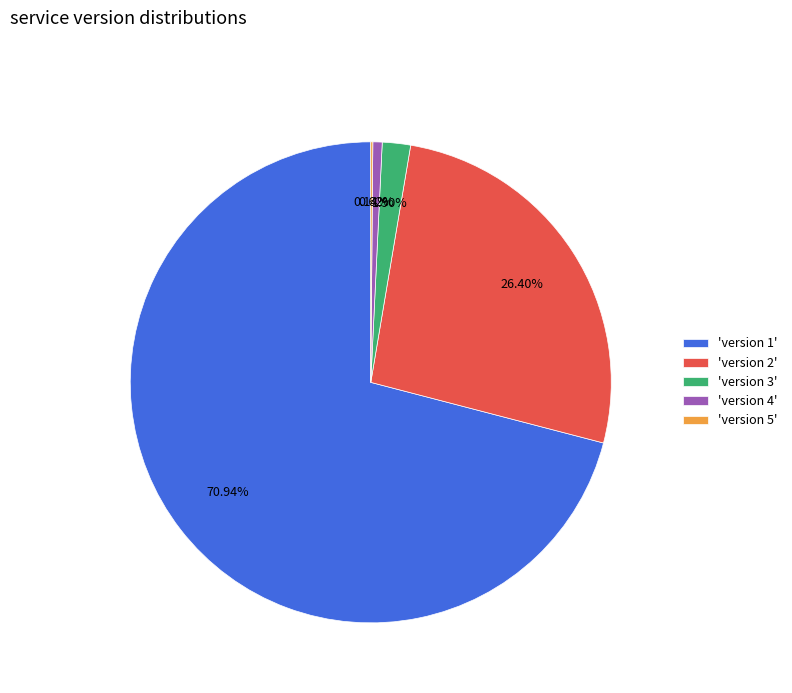

Is the sum of 'version 1' and 'version 4' greater than half?

Yes